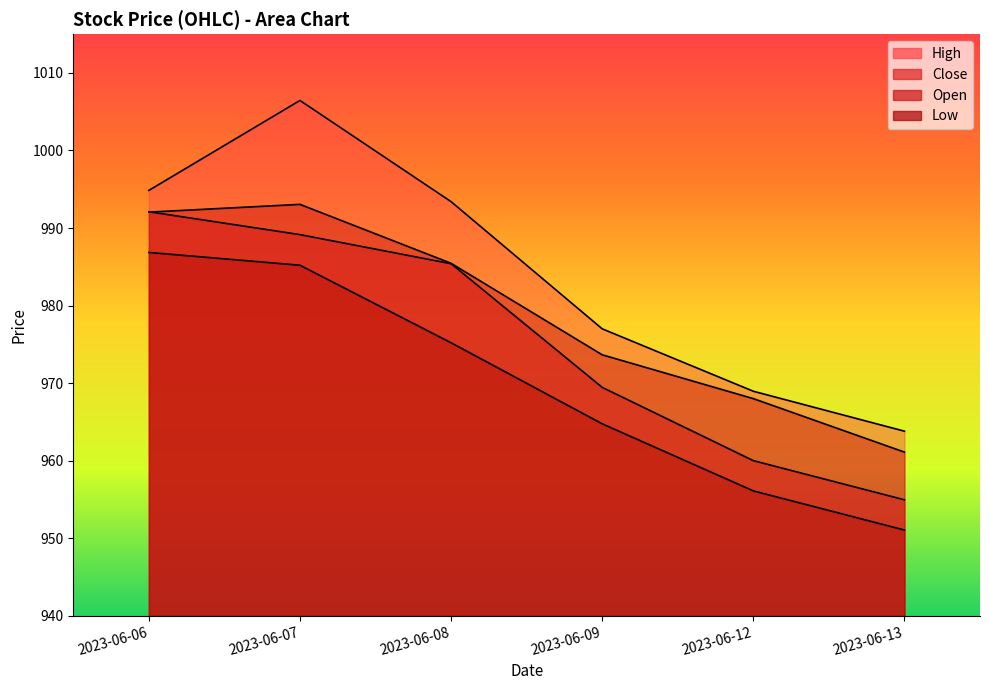

What are all the series names shown in the legend?

High, Close, Open, Low